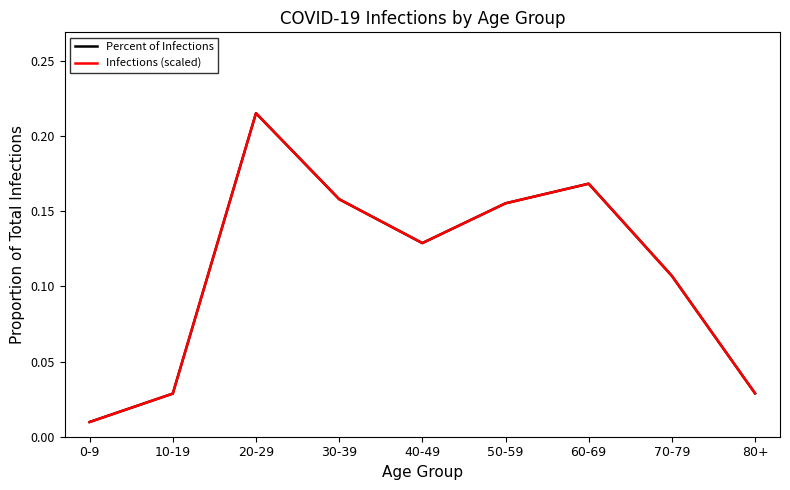

Where is the first local maximum for Percent of Infections?

20-29